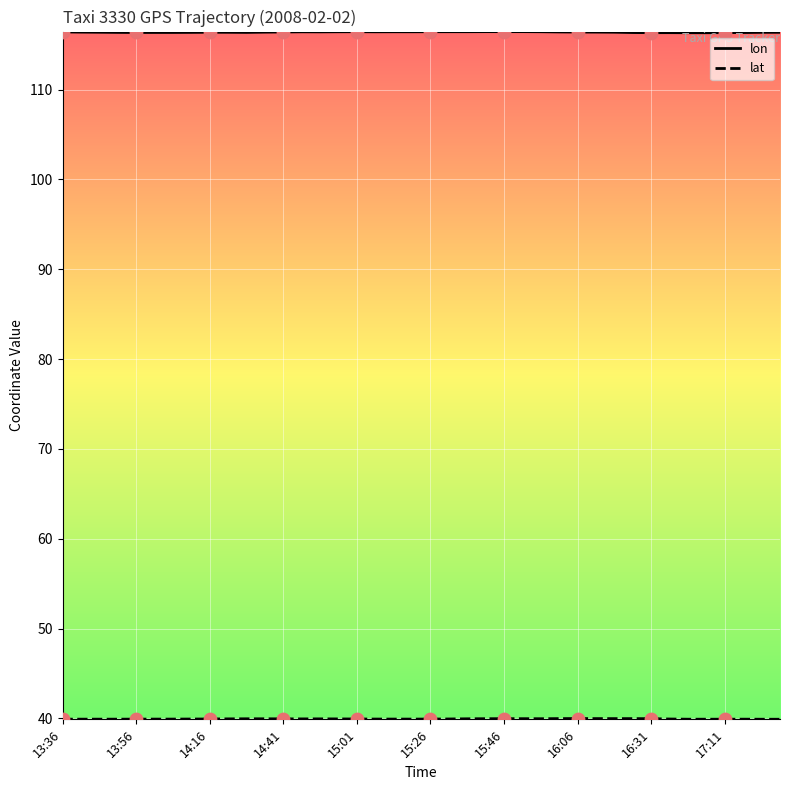

Which series has the largest total across all categories?

lon